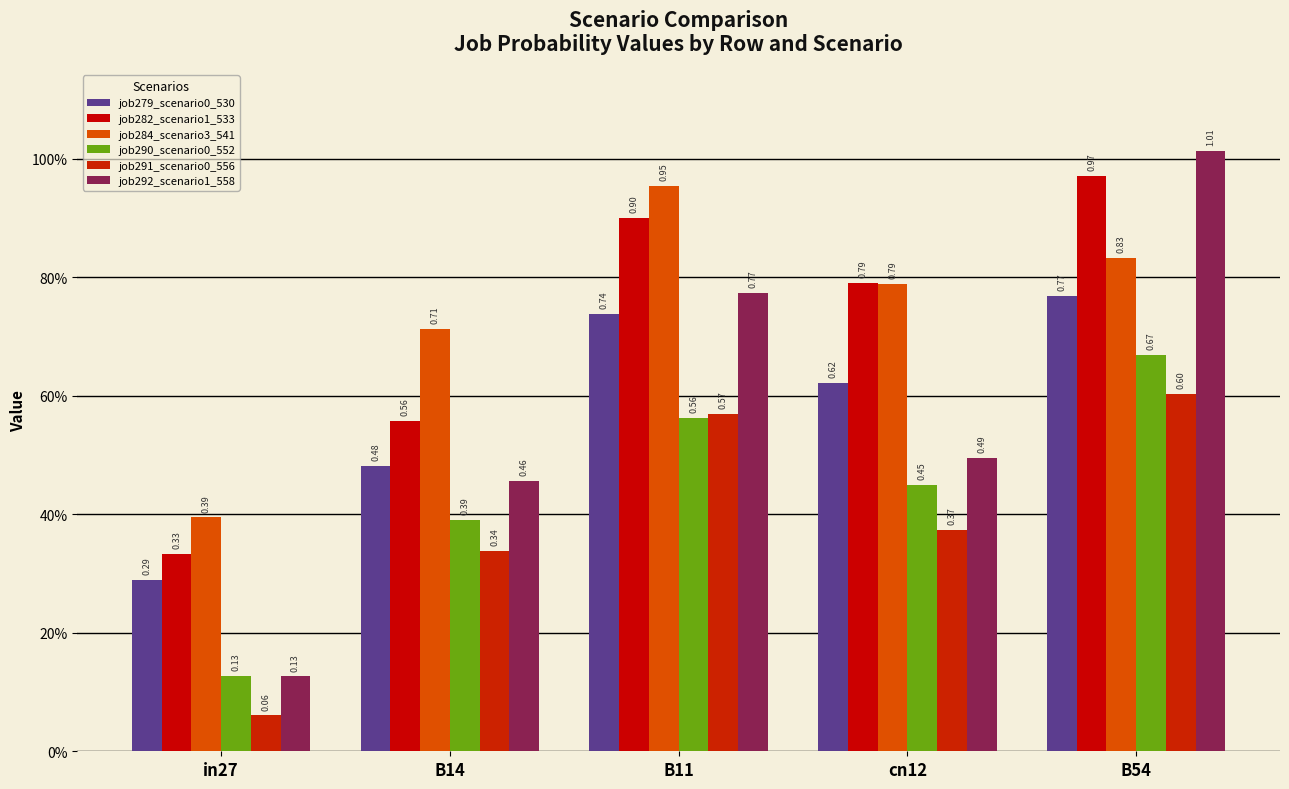

Does the chart contain stacked bars?

No